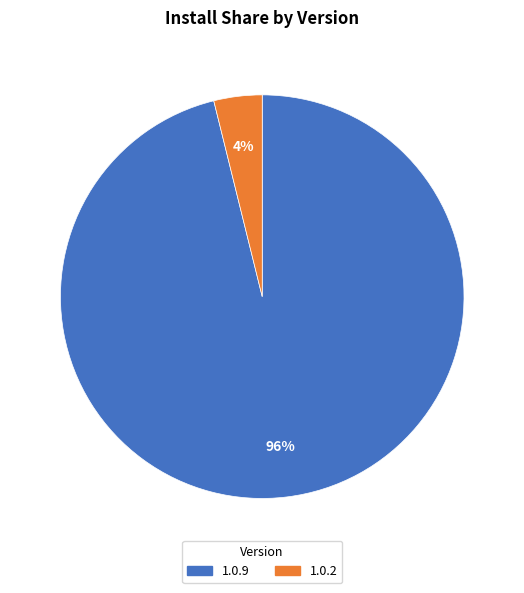

Count the number of slices in the pie.

2